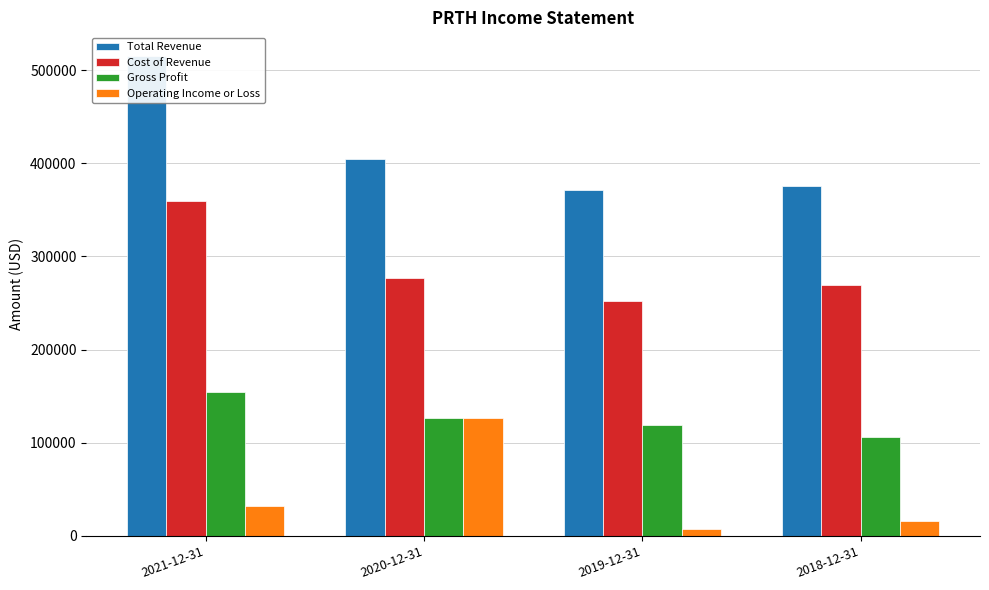

How many groups of bars are there?

4